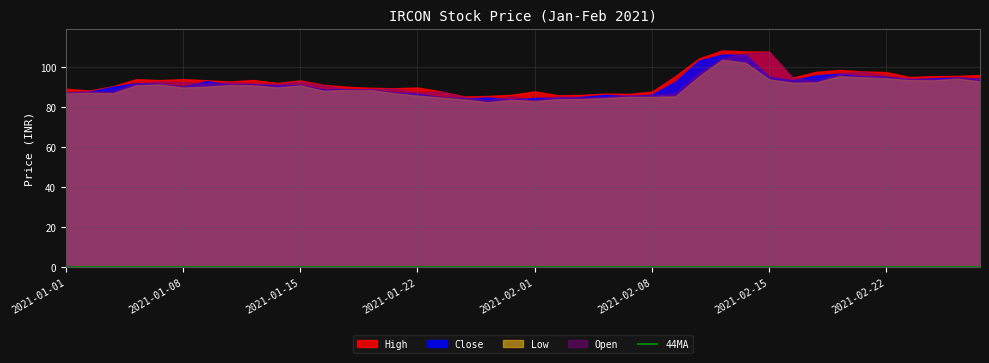

True or false: 44MA has more than 1 interior local peaks.

False